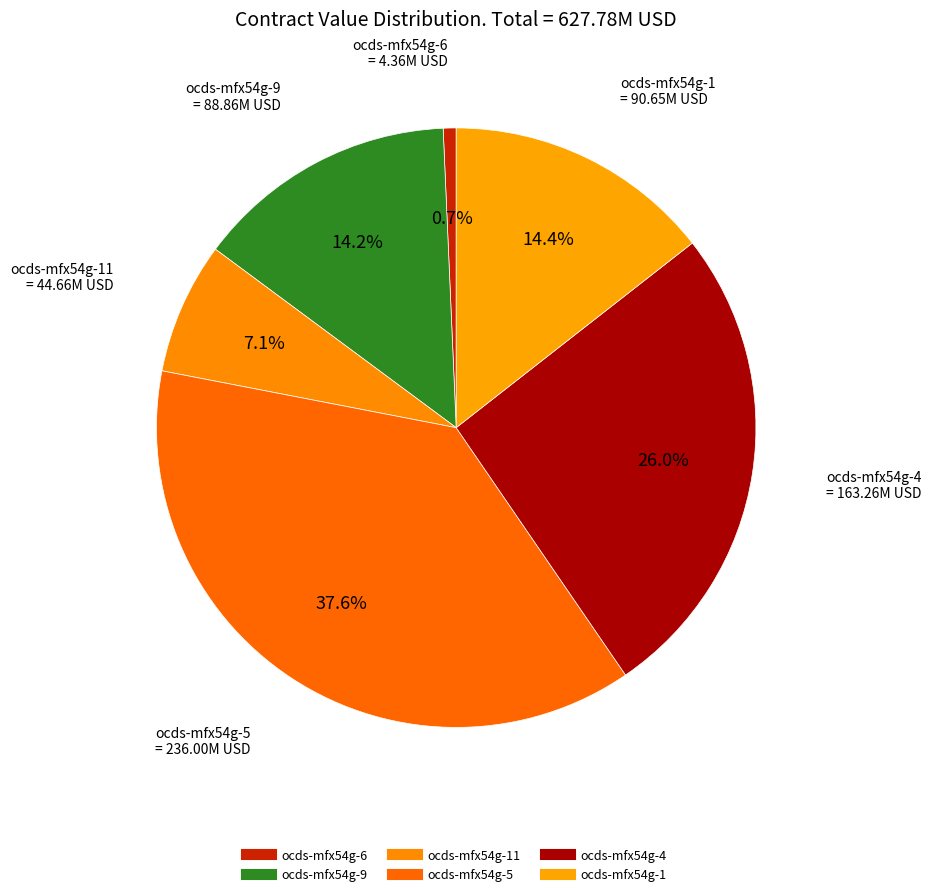

Count the number of slices in the pie.

6